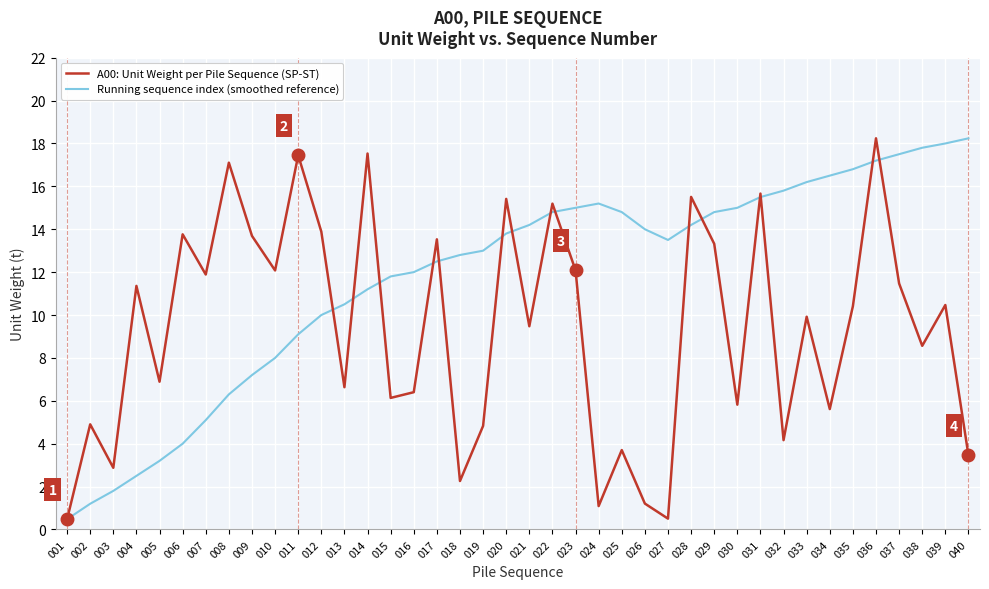

Count the number of categories in the chart.

40